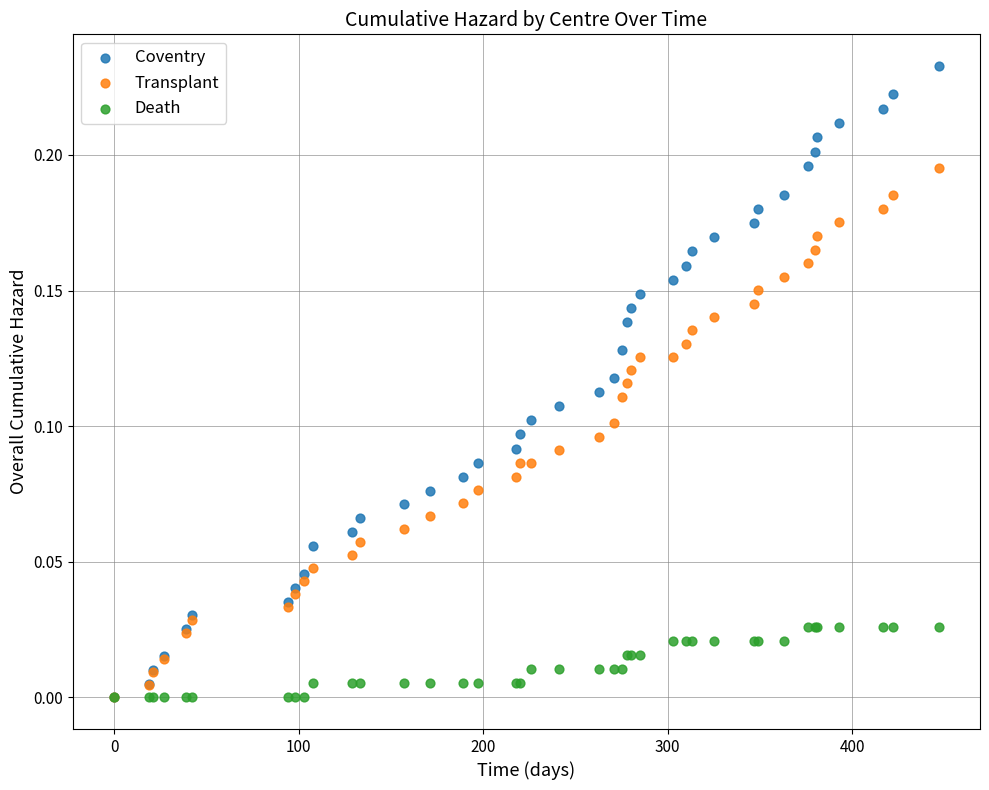

Which series contains the highest Y value?

Coventry